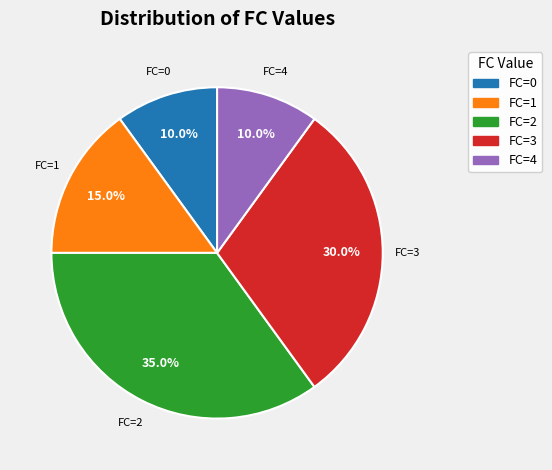

To the nearest percent, what is the average slice percentage?

20%